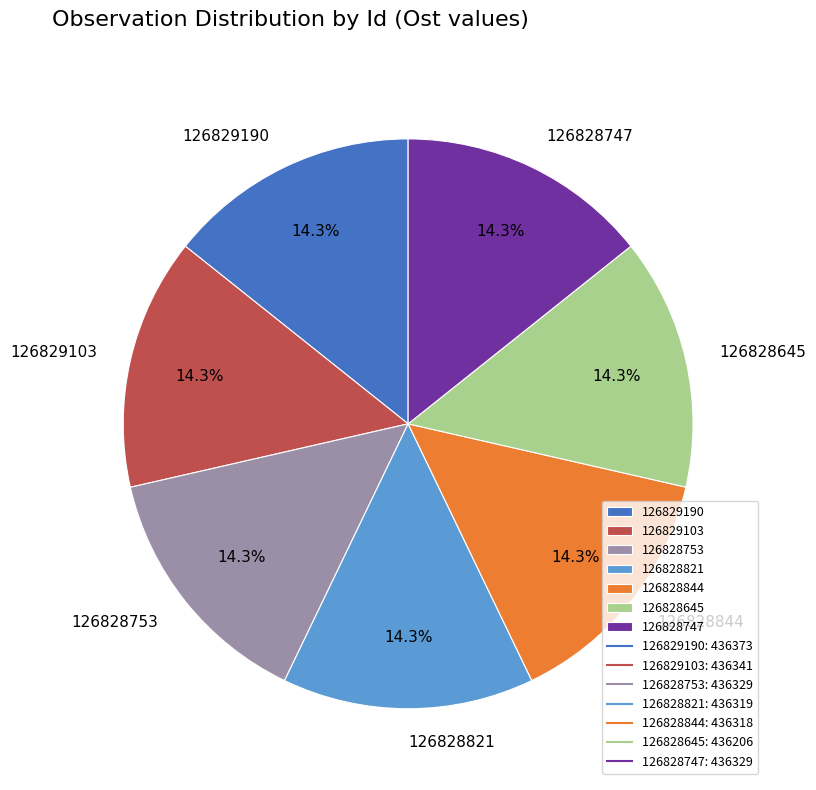

How much of the chart is everything except 126829190?

85.7%